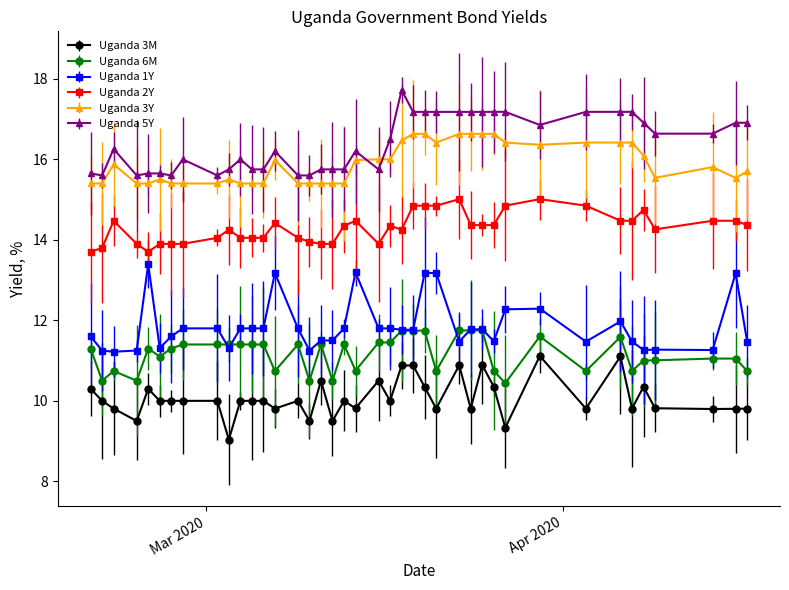

List the series in order of their peak value, highest first.

Uganda 5Y, Uganda 3Y, Uganda 2Y, Uganda 1Y, Uganda 6M, Uganda 3M